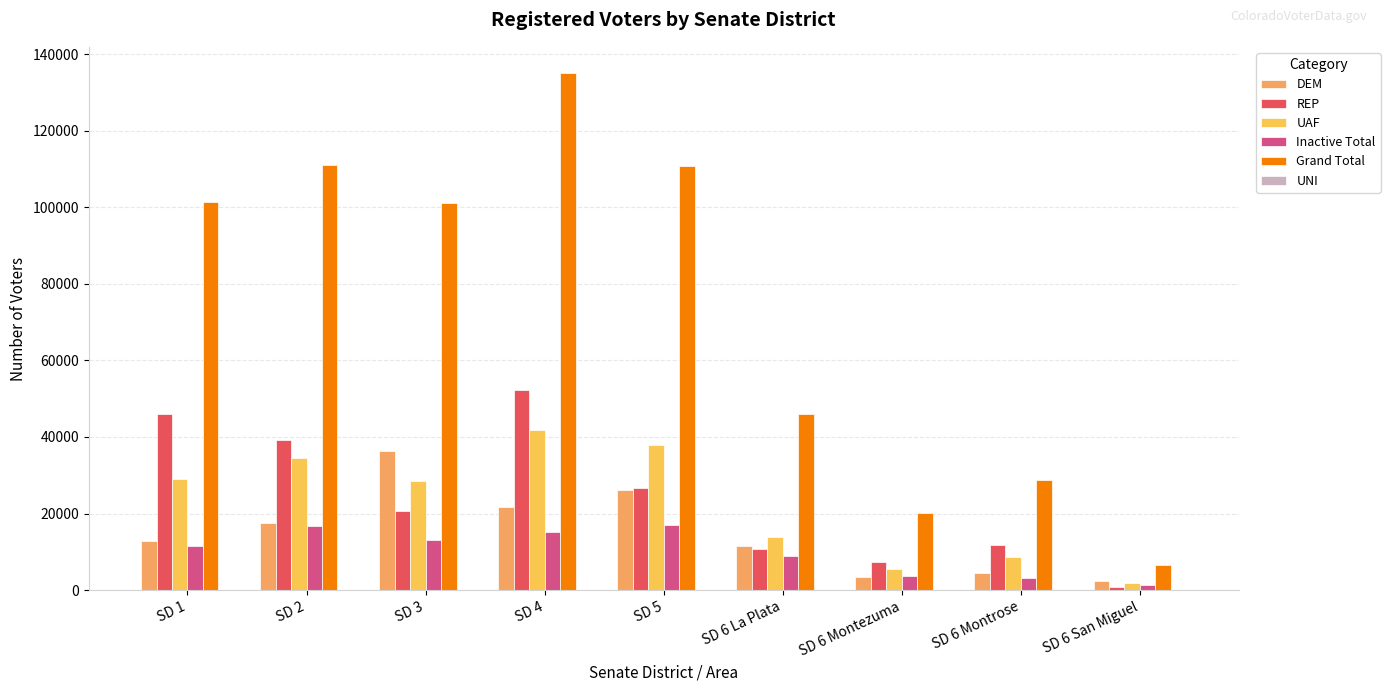

At which label is Inactive Total closest to 9120?

SD 6 La Plata